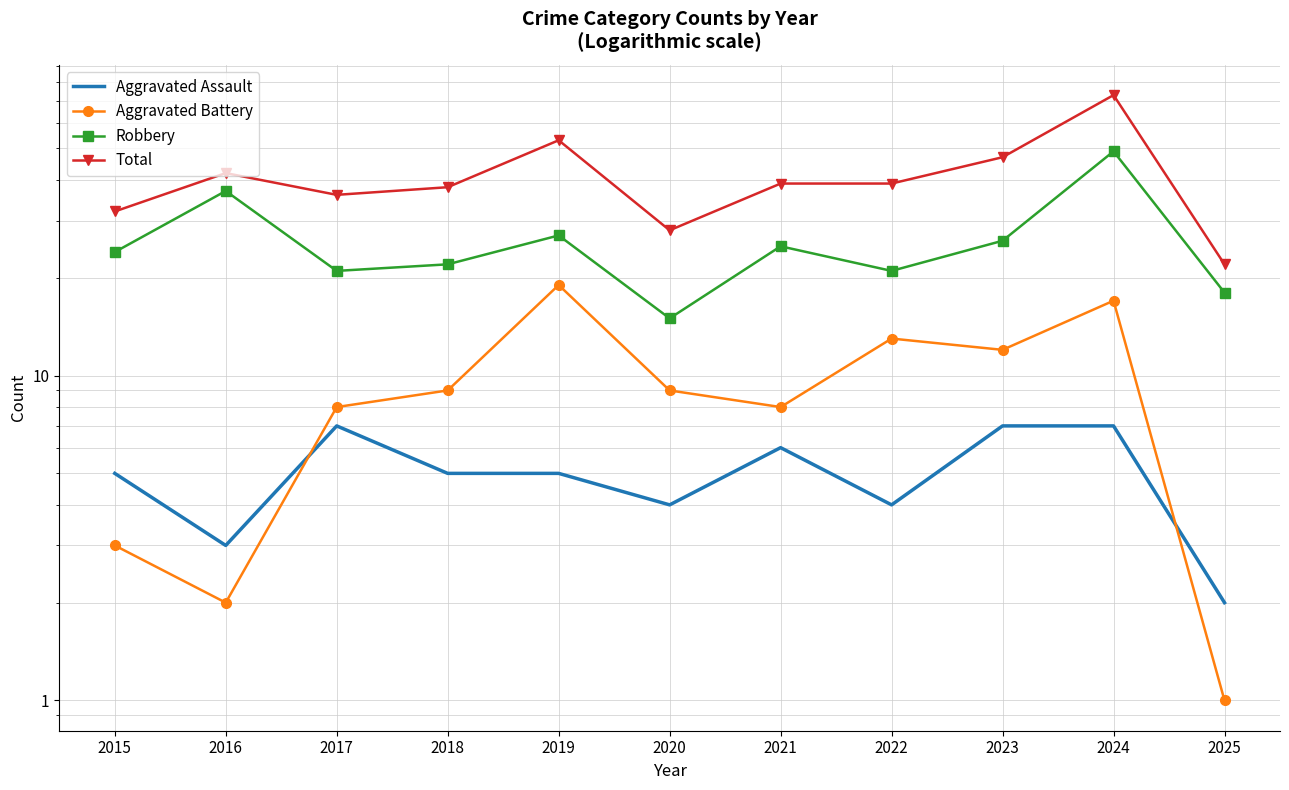

True or false: Total and Aggravated Assault cross at least once.

False